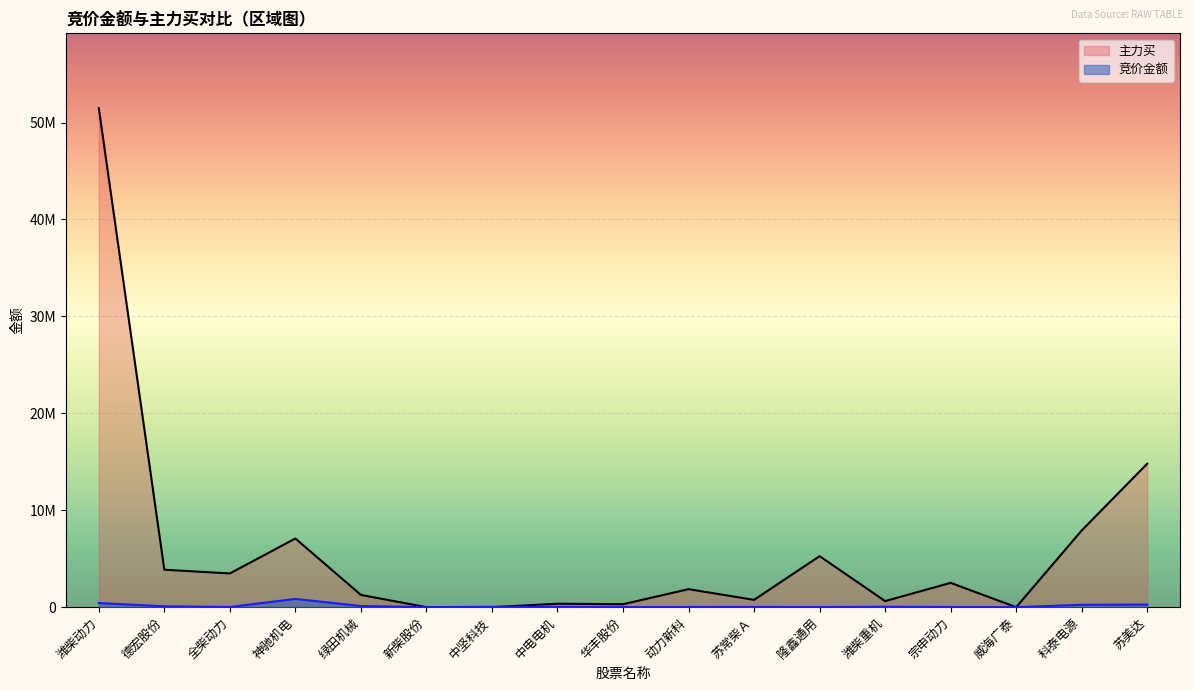

Which series has the largest total across all categories?

主力买